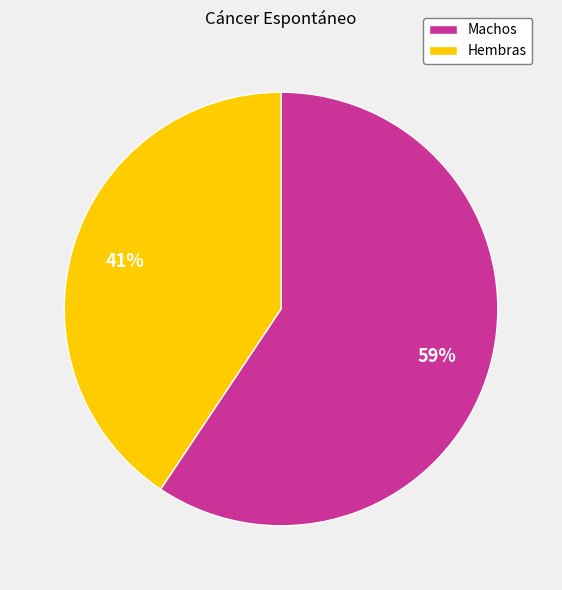

Combined, do Machos and Hembras account for over 50%?

Yes